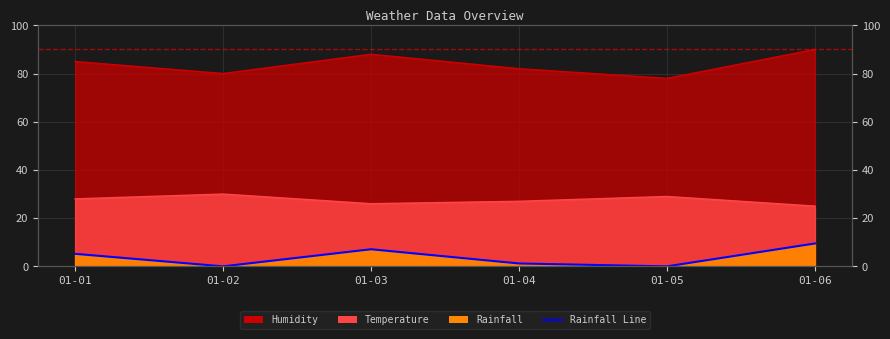

Rank the categories by value from highest to lowest.

01-06, 01-03, 01-01, 01-04, 01-02, 01-05